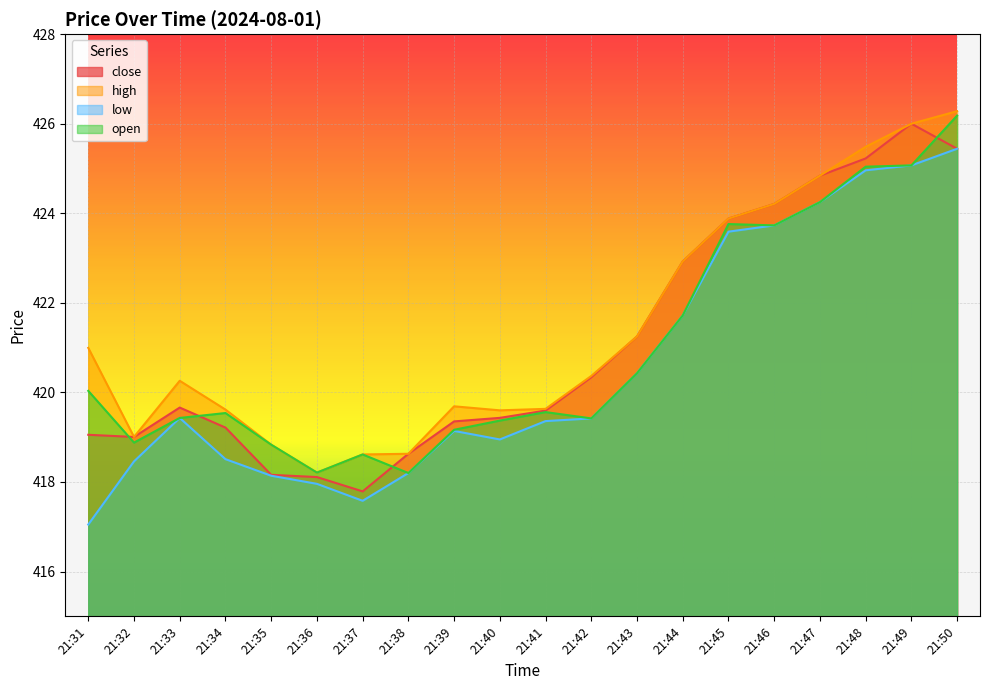

Is the value of high at 21:49 greater than the value of close at 21:40?

Yes